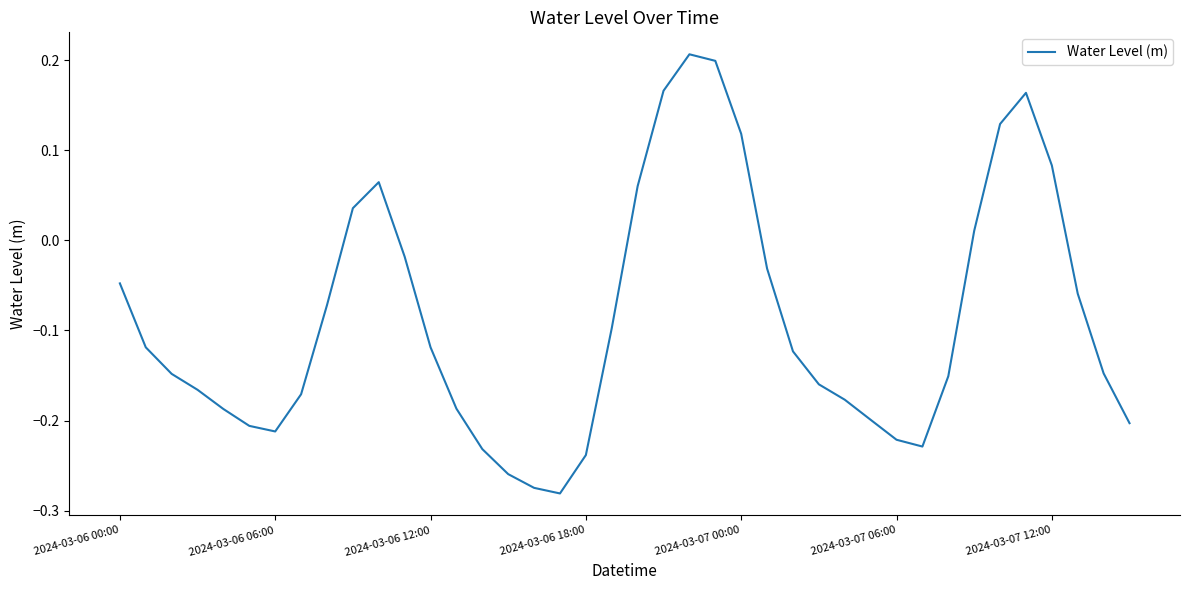

What is the difference between the maximum and minimum values?

0.5